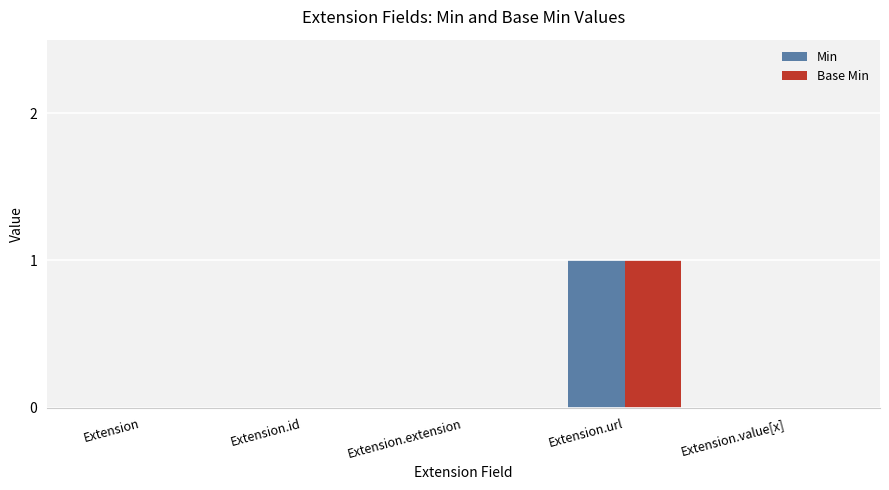

At which category is the sum across all series the highest?

Extension.url